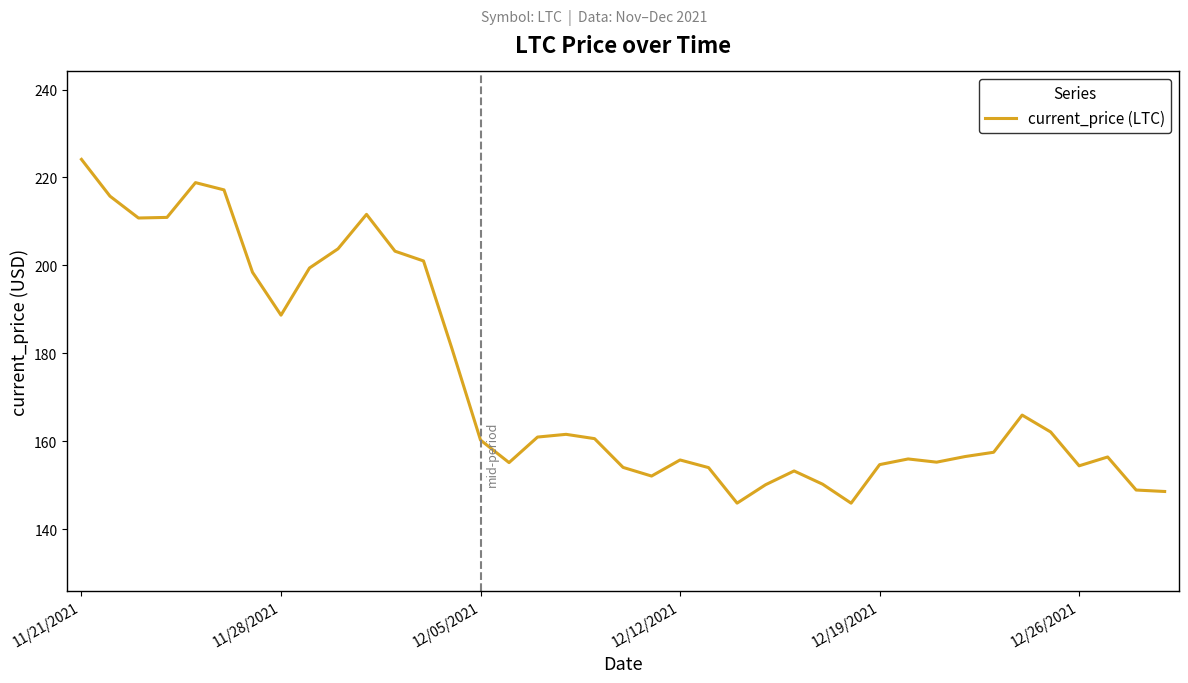

How many categories are shown in the chart?

39